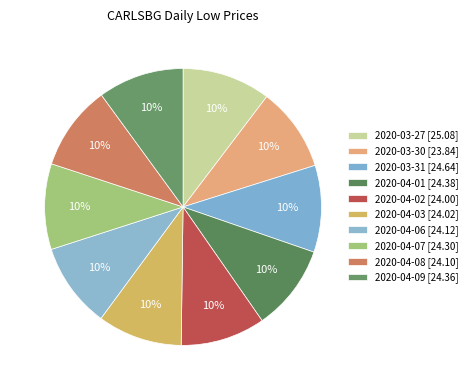

What percentage do 2020-04-06 and 2020-04-07 together represent?

19.9%